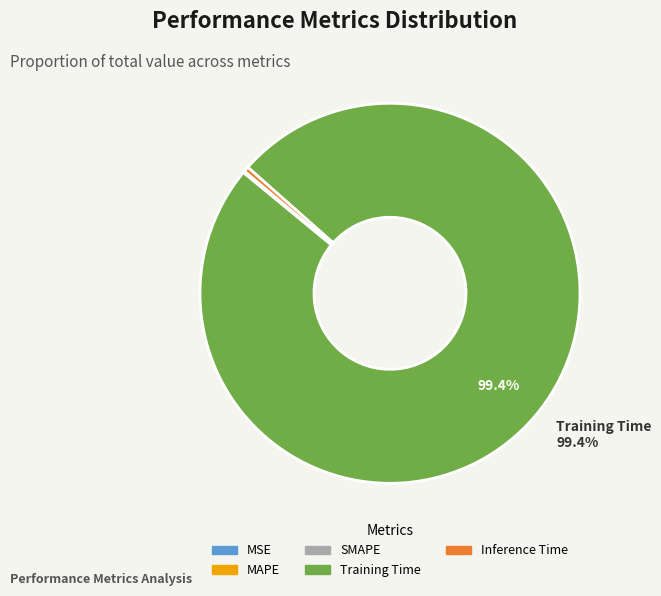

Which category has the biggest portion of the pie?

Training Time